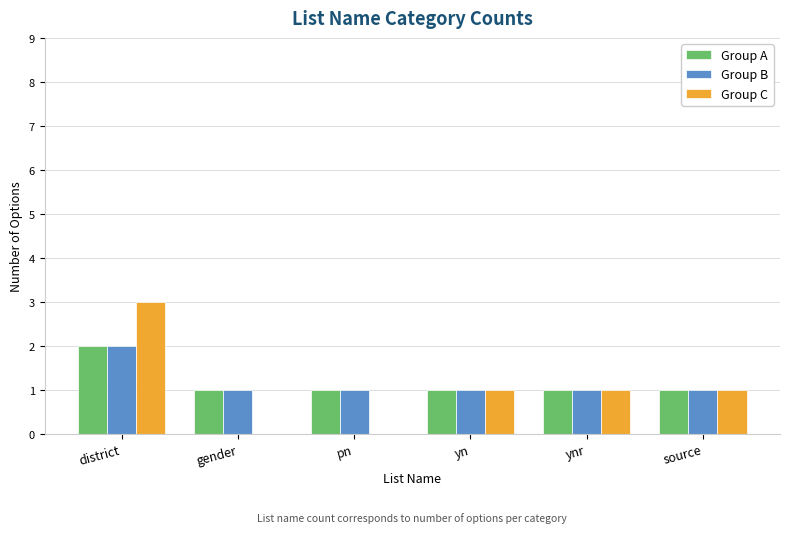

Are the bars horizontal?

No